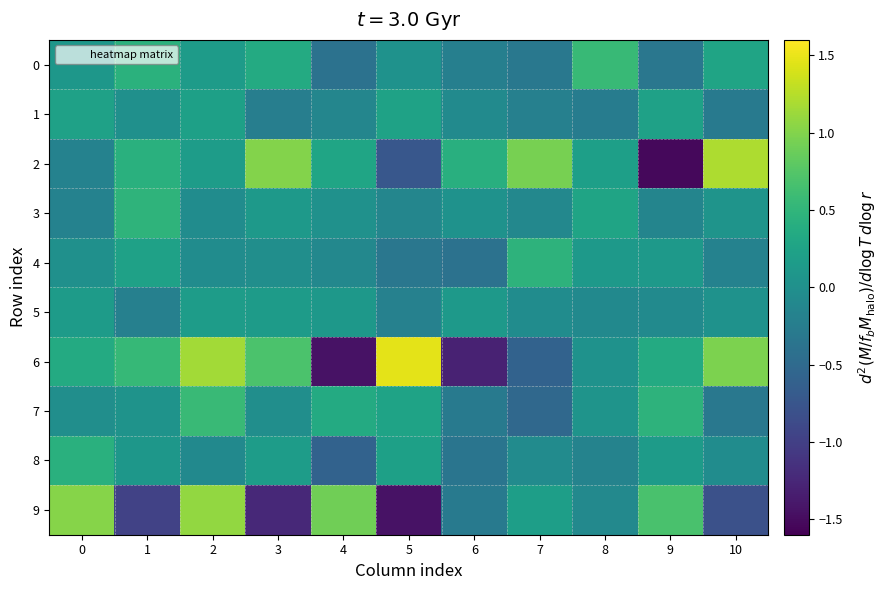

Rank the series by their maximum value, from highest to lowest.

6, 2, 9, 7, 0, 3, 4, 8, 1, 5